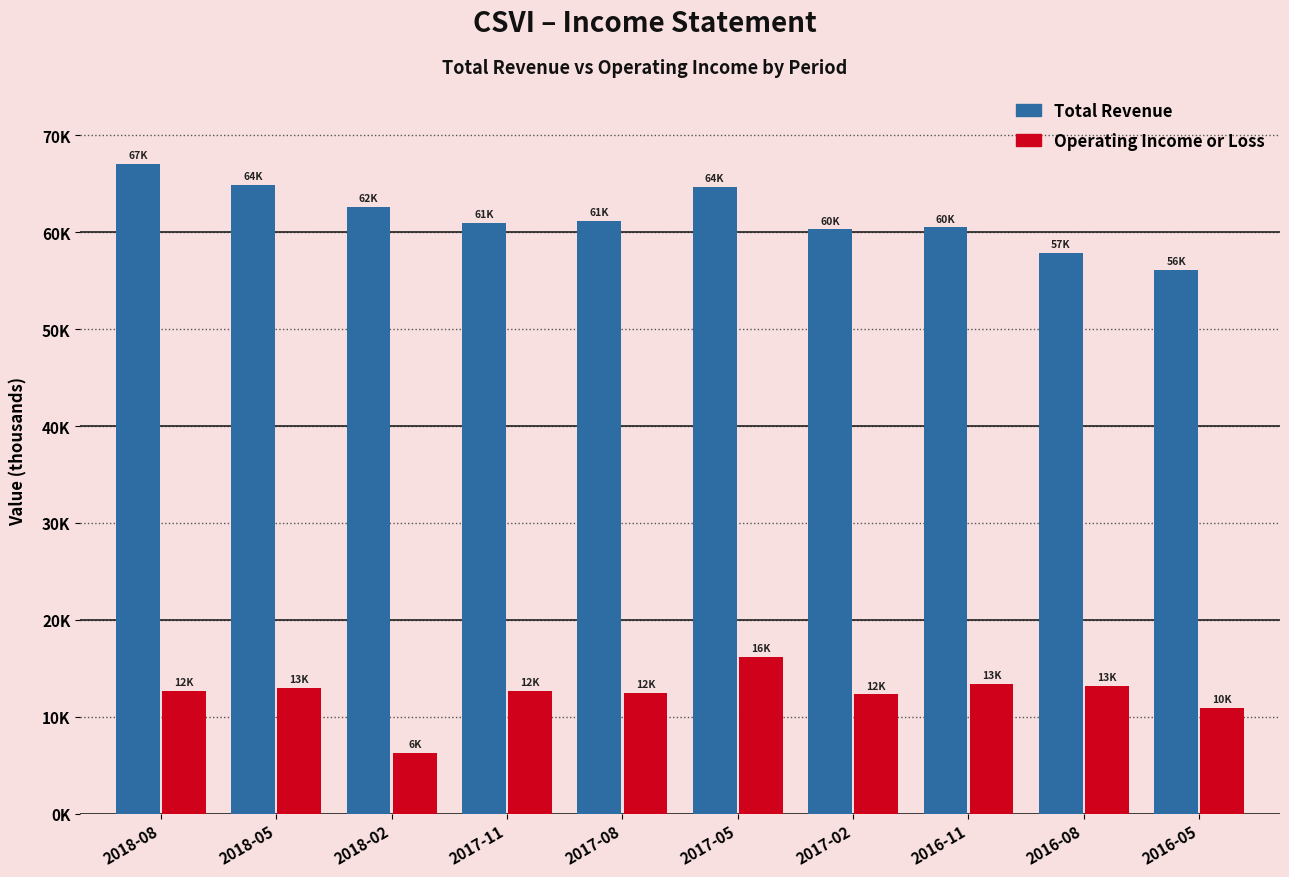

At how many categories does at least one series exceed 64046?

3